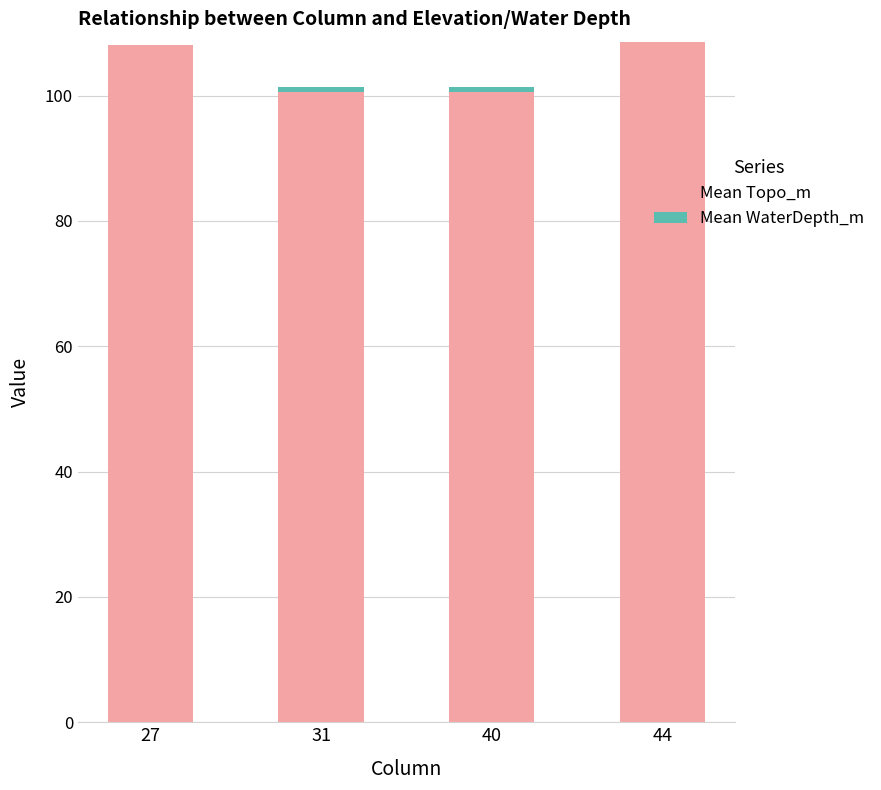

What is the total value across all series at 27?

108.1